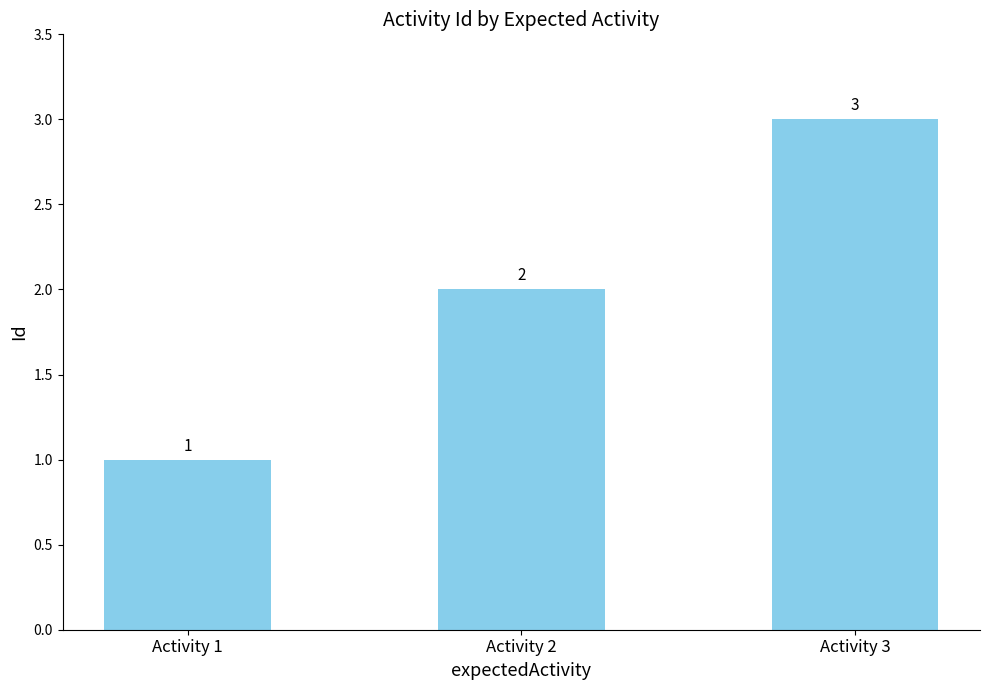

Between Activity 1 and Activity 2, which is larger?

Activity 2